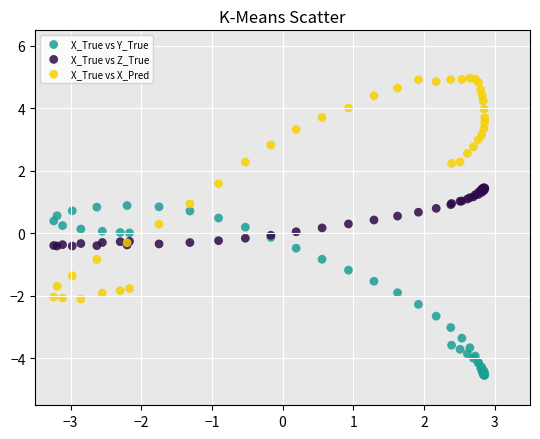

Which series contains the highest Y value?

X_True vs X_Pred